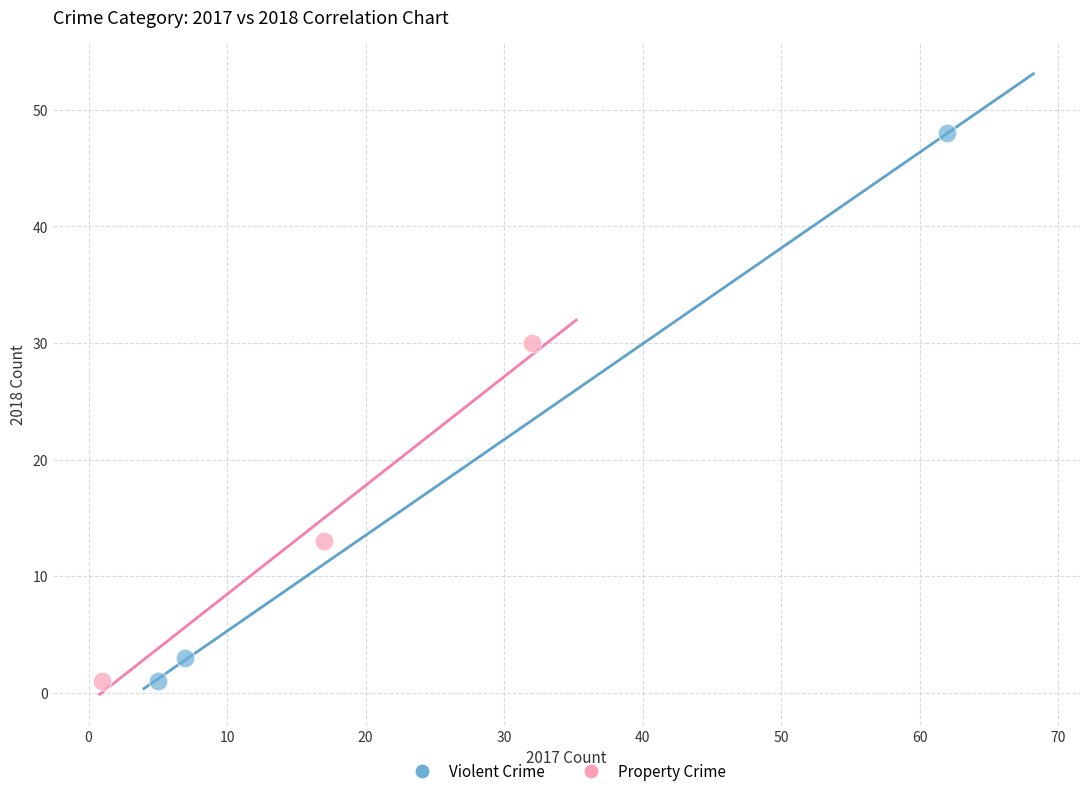

Which series has the largest Y range (max minus min)?

Violent Crime